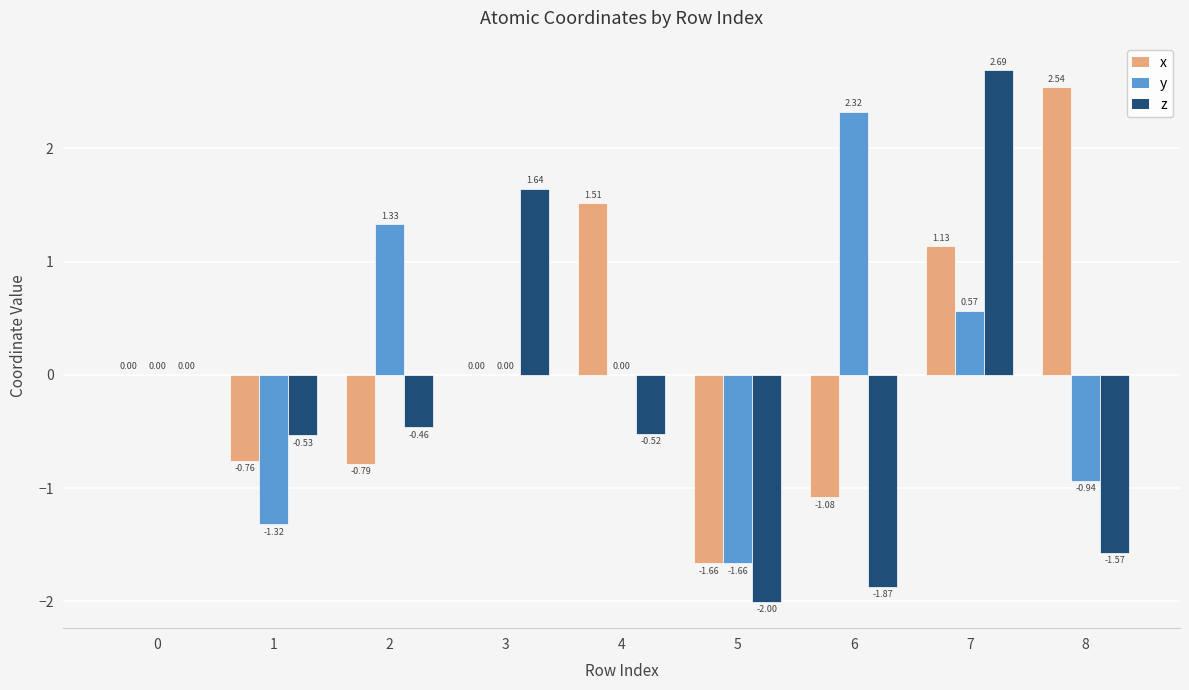

Is the value of z at 8 greater than the value of x at 0?

No